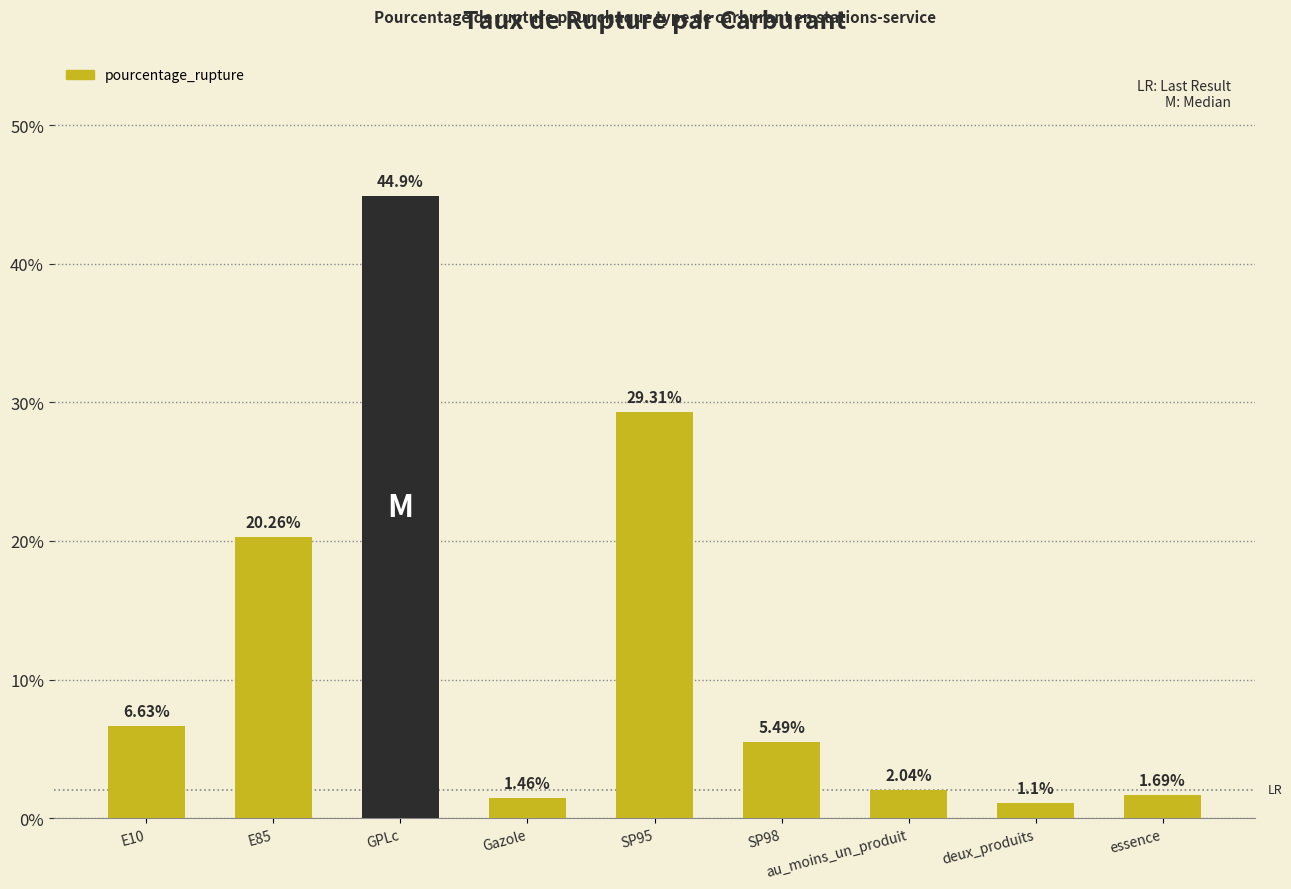

List the labels in order of value, largest first.

GPLc, SP95, E85, E10, SP98, au_moins_un_produit, essence, Gazole, deux_produits